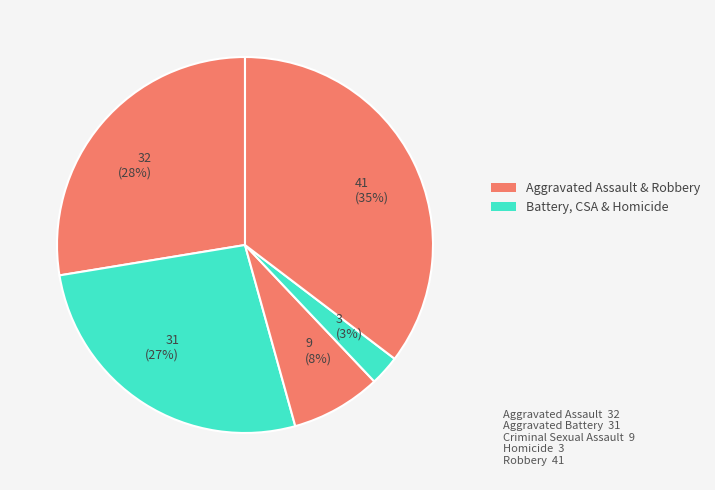

Does Robbery represent more than half of the total?

No